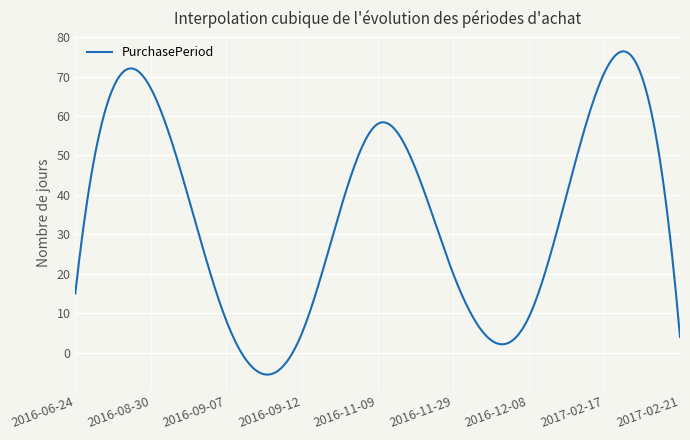

What is the greatest value displayed?

76.4